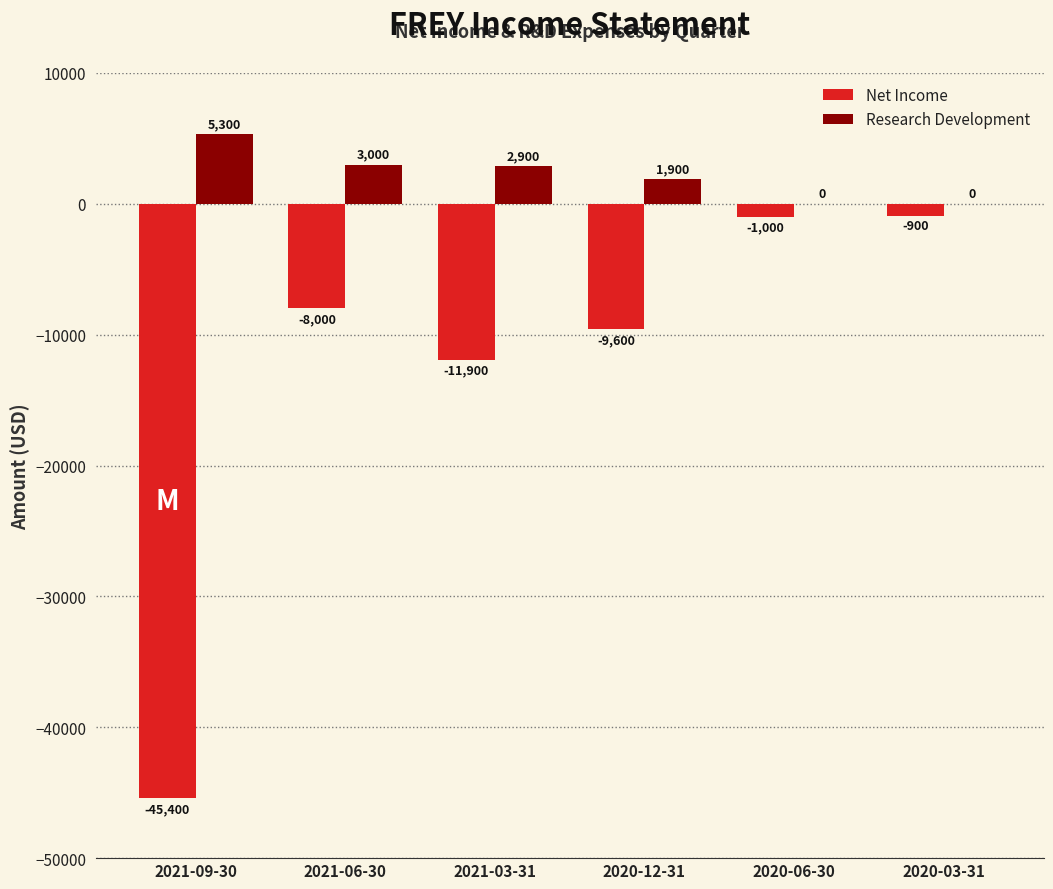

What is the difference between the Research Development values at 2020-12-31 and 2021-09-30?

3400